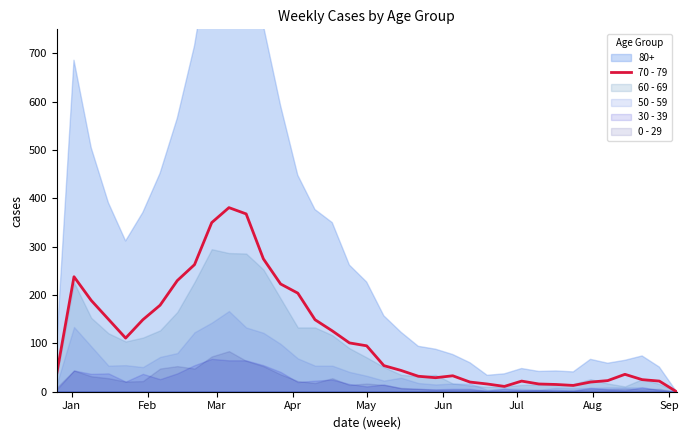

What is the maximum value for 70 - 79?

381